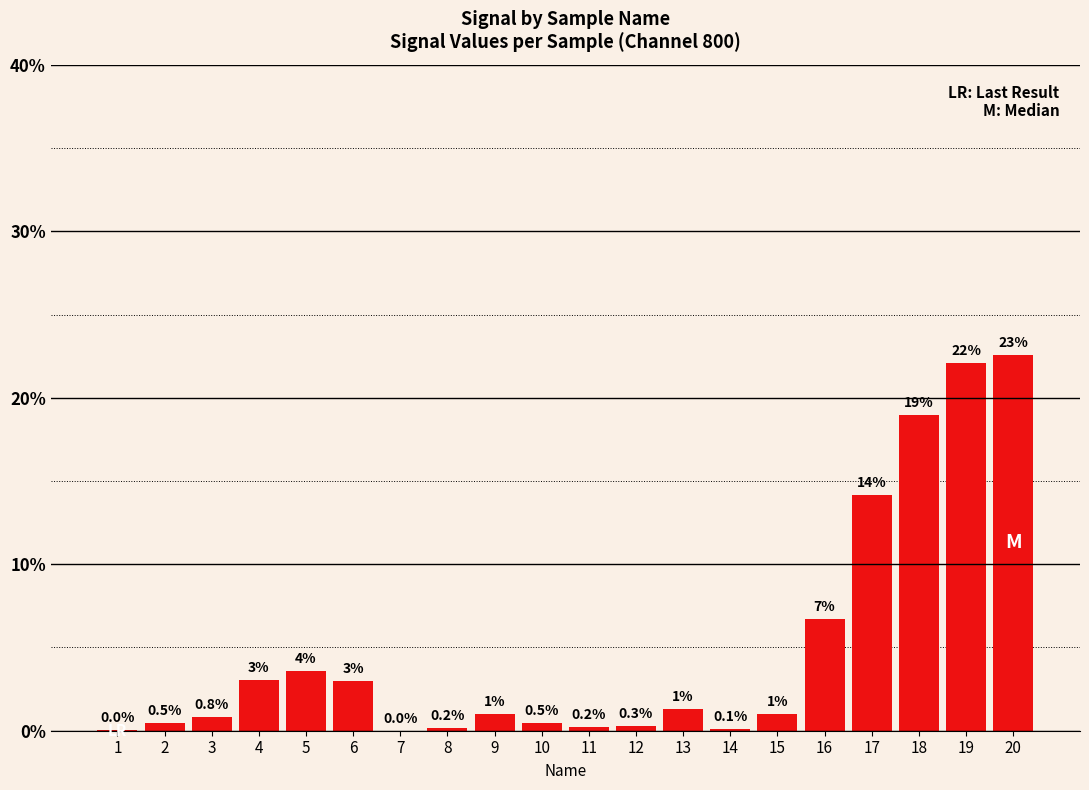

The chart shows a value of 14.1 at 17. True or false?

True